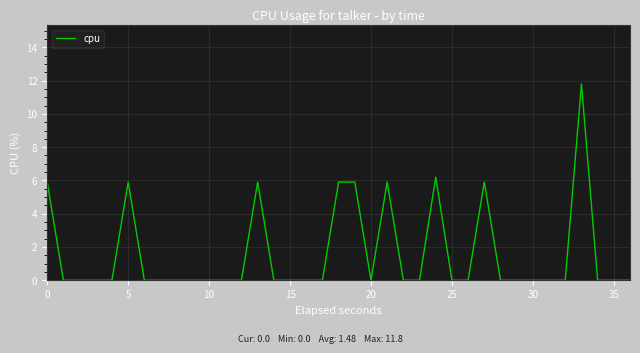

Between 20 and 15, which is larger?

20